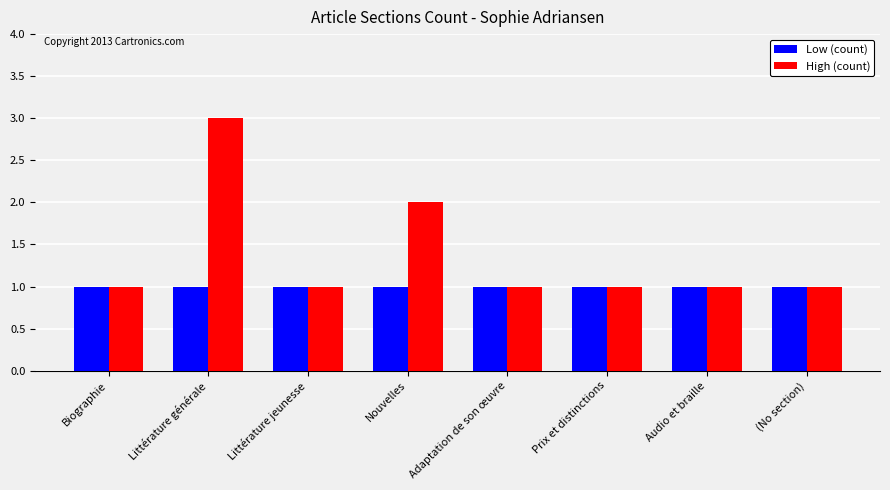

Which series has the widest spread of values?

High (count)